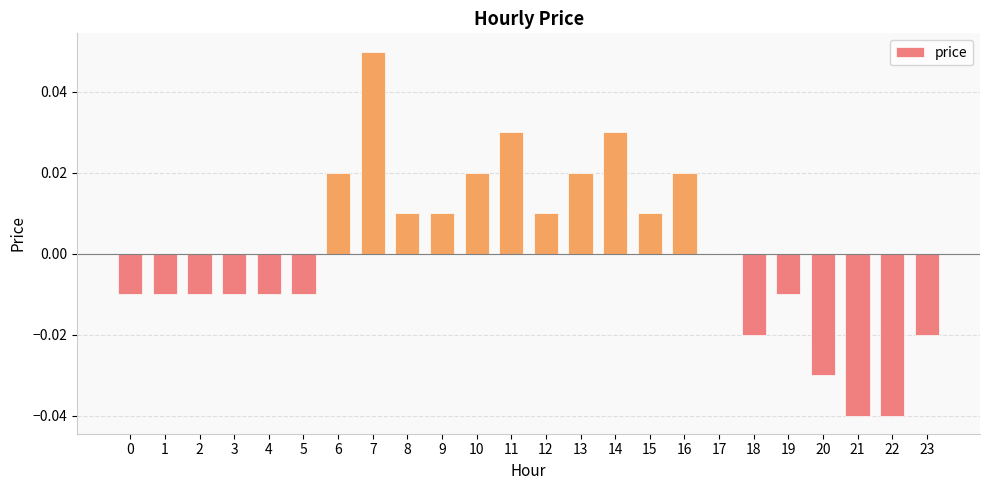

Count the number of data series in this chart.

1